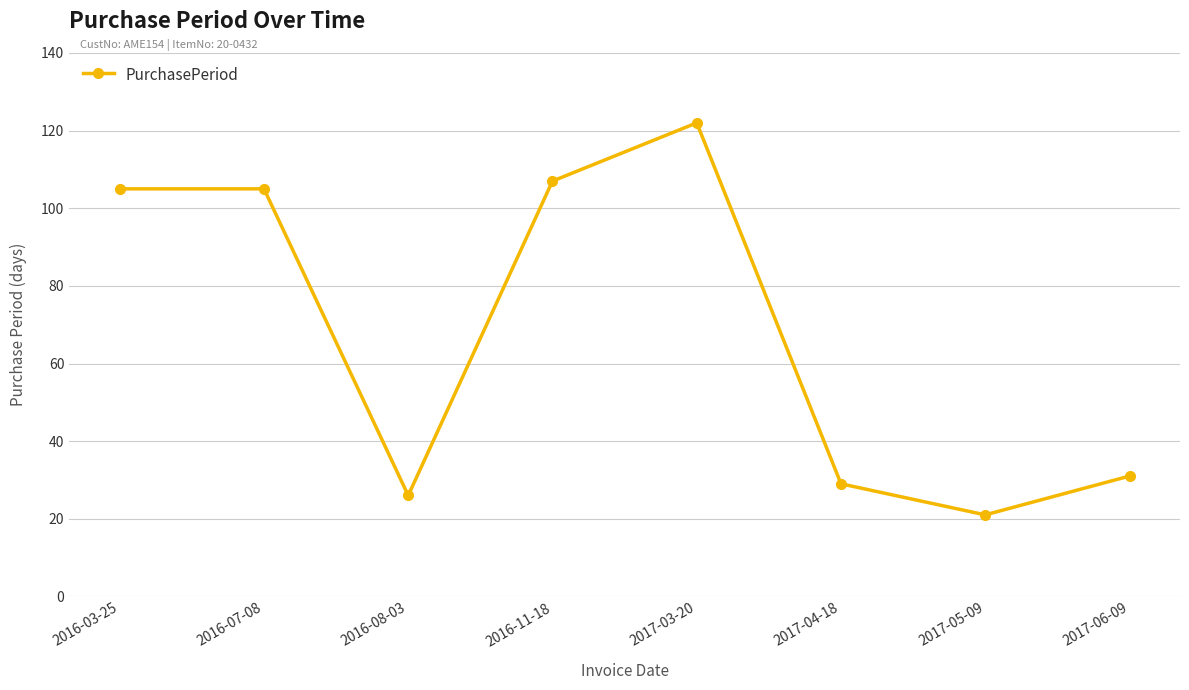

What is the label of the 4th point from the left?

2016-11-18